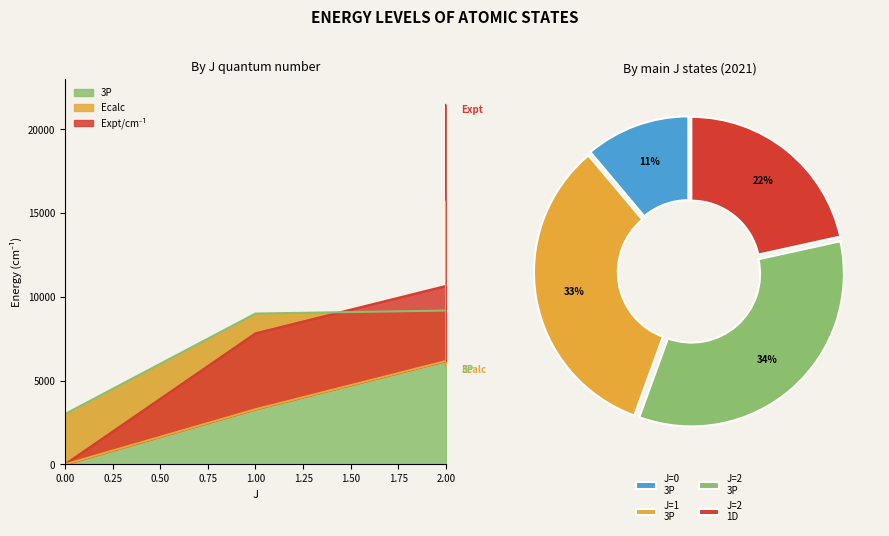

Reading left to right, what are all the values shown in this chart?

3P: 3000.0	9000.0	9180.0	5820.0
Expt/cm-1: 0.0	7819.3	10650.3	21457.8
Ecalc: 0.0	3287.5	6168.8	15676.9